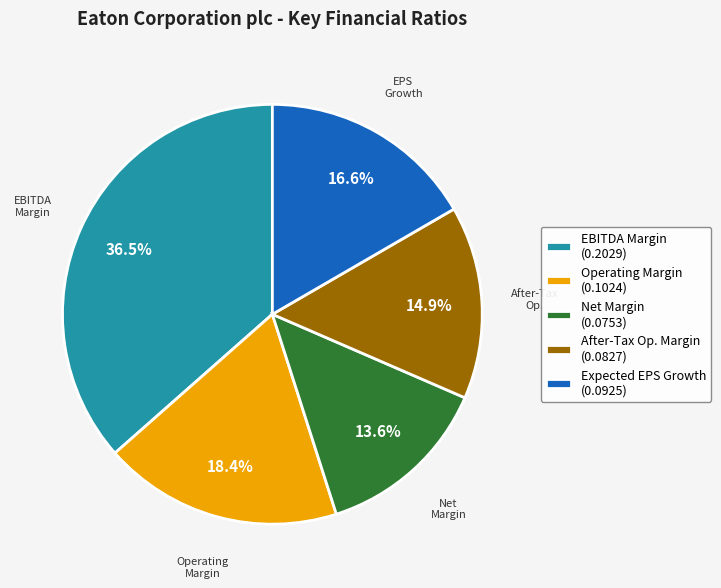

What percentage is NOT represented by After-Tax Op. Margin (0.0827)?

85.1%